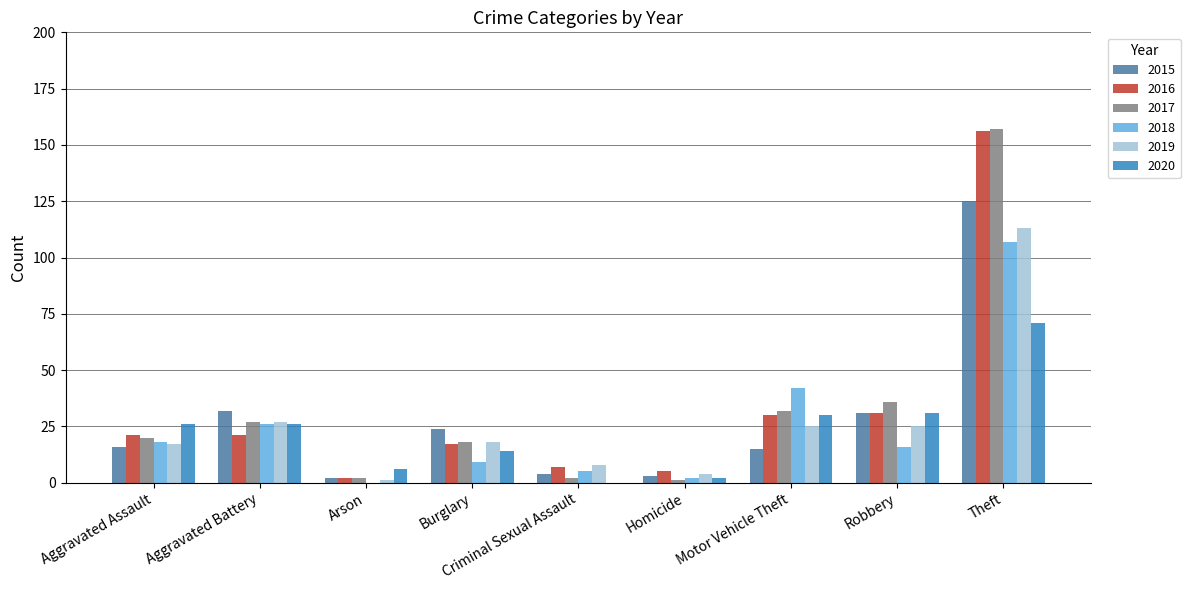

The 2018 series shows -67 at Arson. True or false?

False